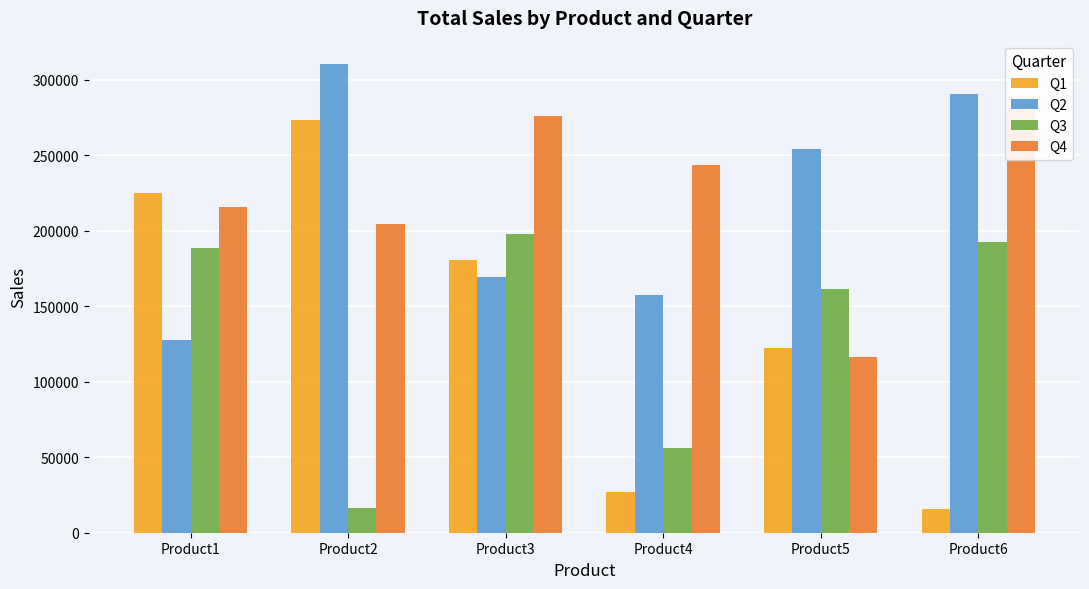

What are all the series names shown in the legend?

Q1, Q2, Q3, Q4